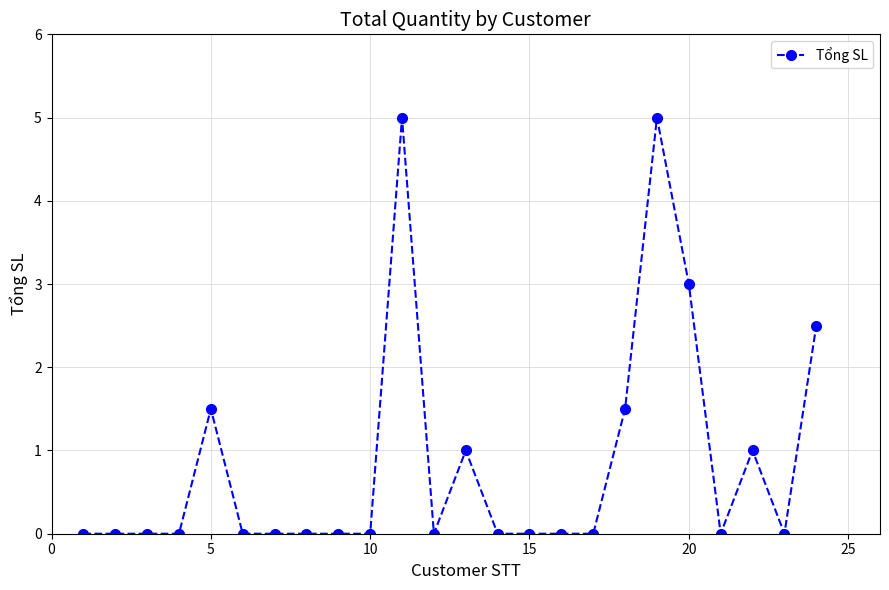

Reading left to right, what are all the values shown in this chart?

0.0	0.0	0.0	0.0	1.5	0.0	0.0	0.0	0.0	0.0	5.0	0.0	1.0	0.0	0.0	0.0	0.0	1.5	5.0	3.0	0.0	1.0	0.0	2.5